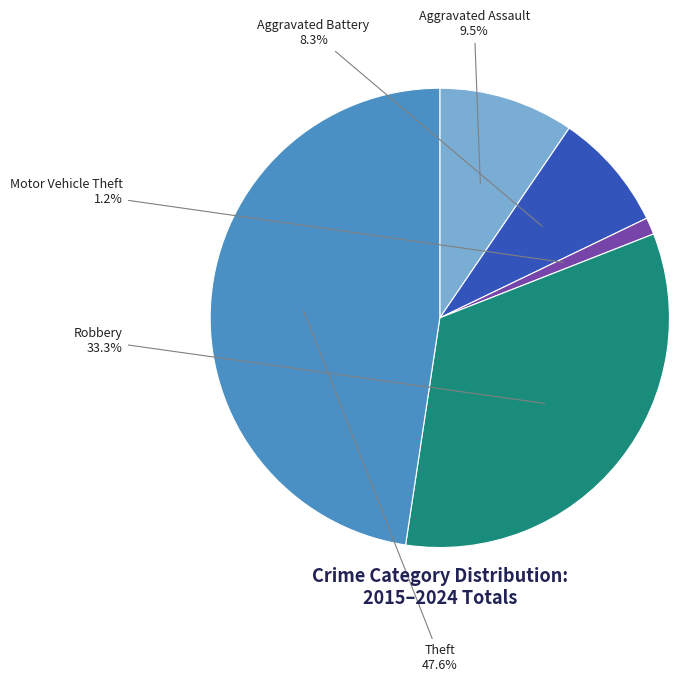

Is there any slice that represents more than half of the pie?

No